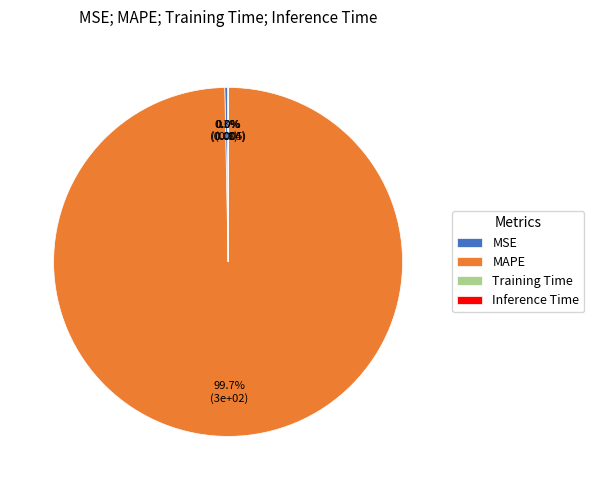

Which has a higher value, MAPE or MSE?

MAPE